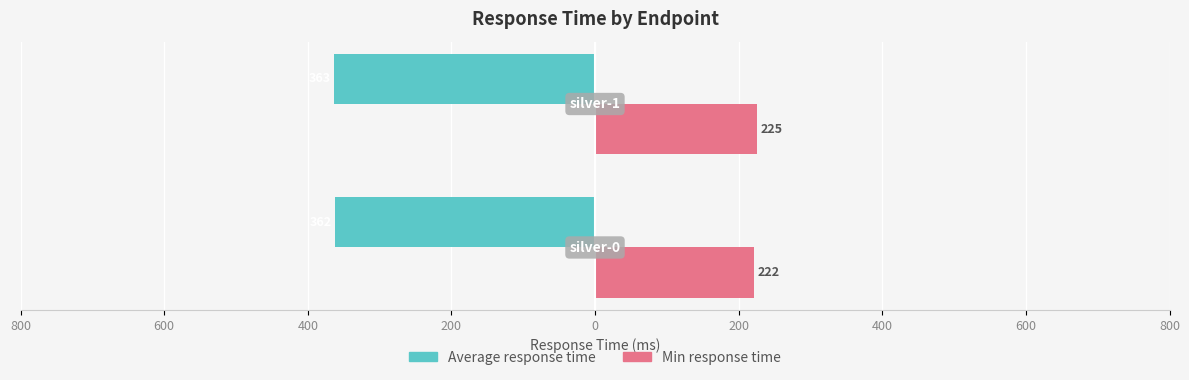

What are all the series names shown in the legend?

Average response time, Min response time